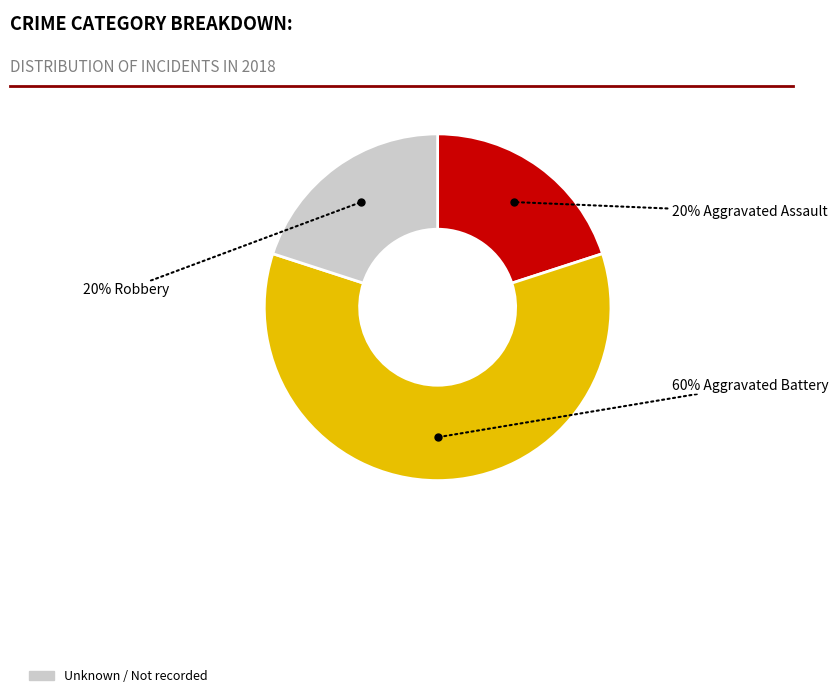

How many slices are in this pie chart?

3